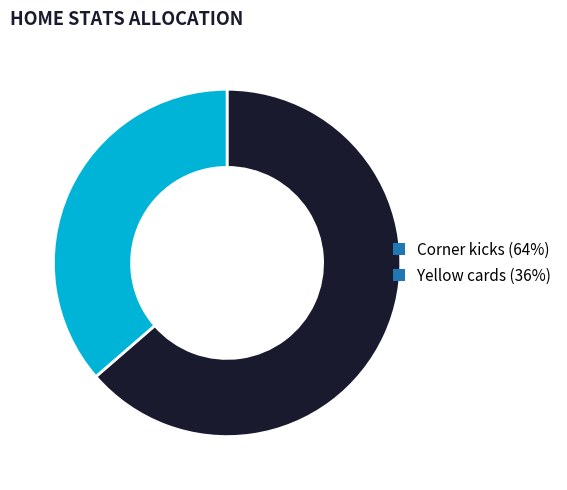

The Corner kicks (64%) slice represents 64% of the pie. True or false?

True